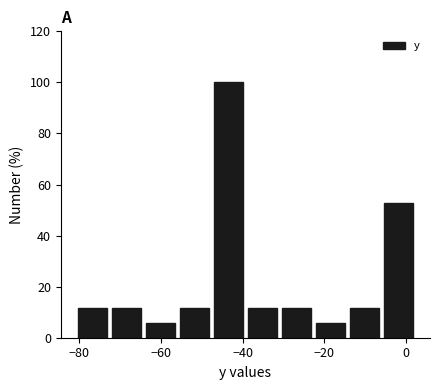

Over which range of the x-axis is the bar tallest?

-48 to -40